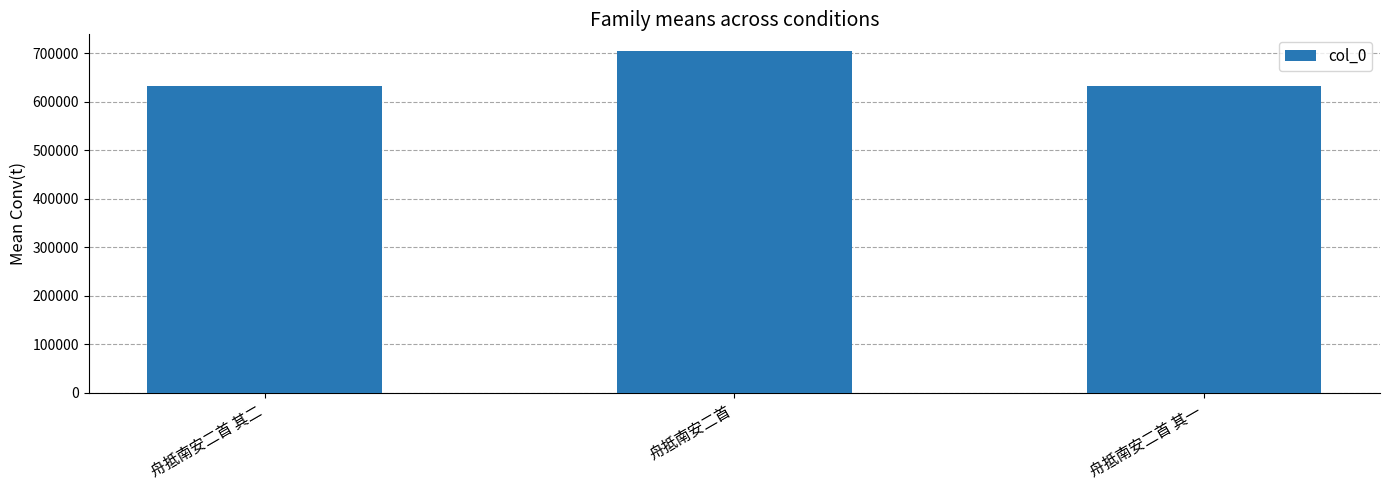

Count the number of categories in the chart.

3